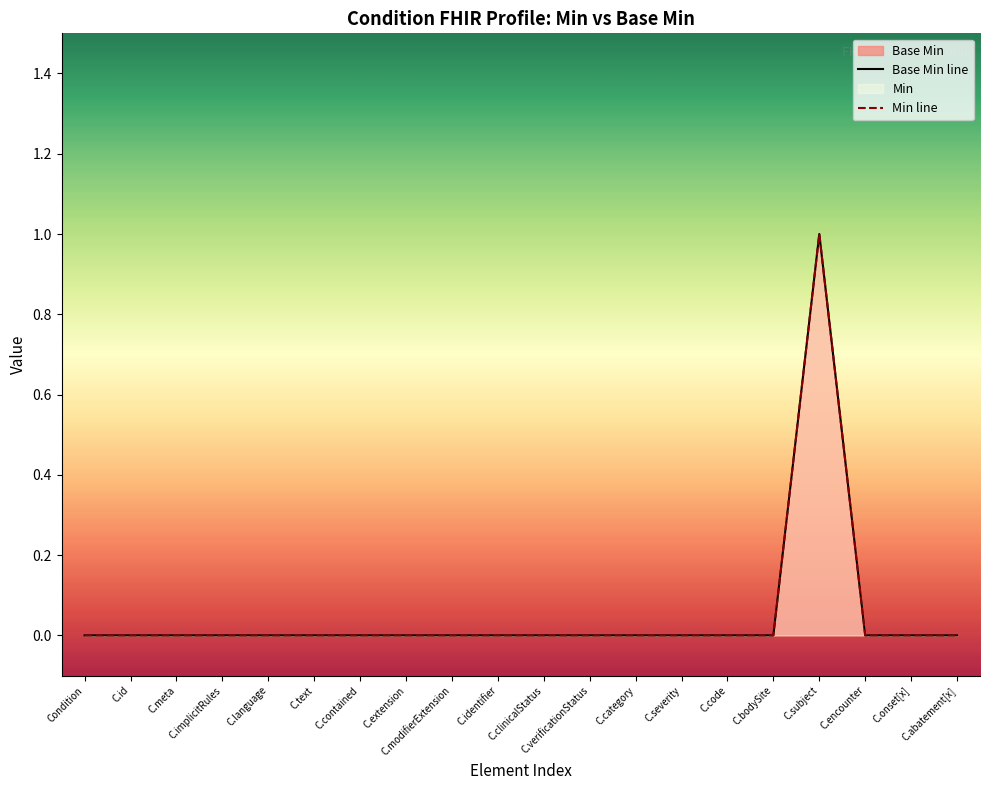

Rank the categories by value from lowest to highest.

Condition, C.id, C.meta, C.implicitRules, C.language, C.text, C.contained, C.extension, C.modifierExtension, C.identifier, C.clinicalStatus, C.verificationStatus, C.category, C.severity, C.code, C.bodySite, C.encounter, C.onset[x], C.abatement[x], C.subject